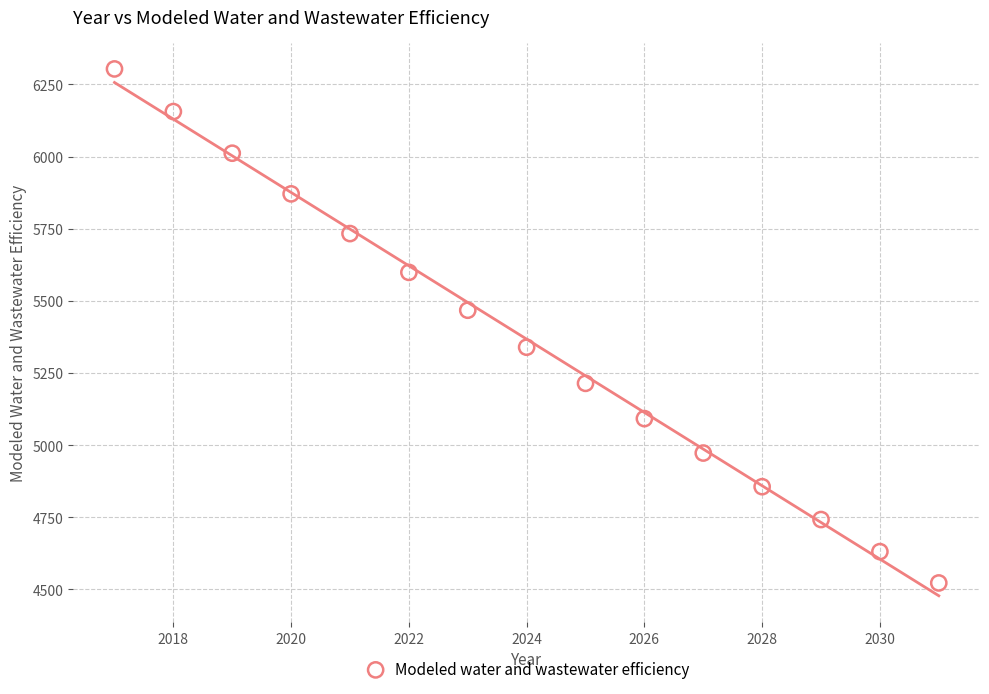

What is the range of Y values (max minus min)?

1781.0